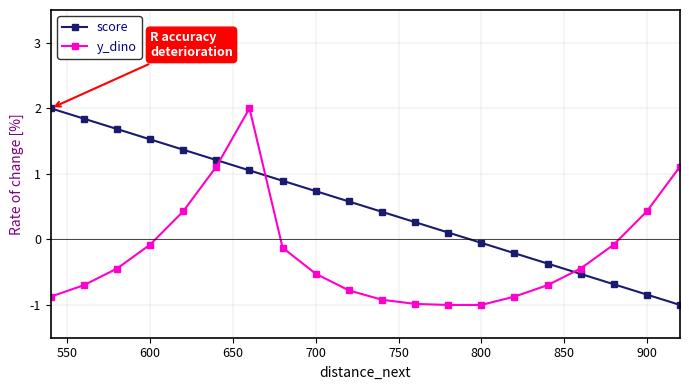

True or false: y_dino has more than 0 points higher than both neighbors.

True